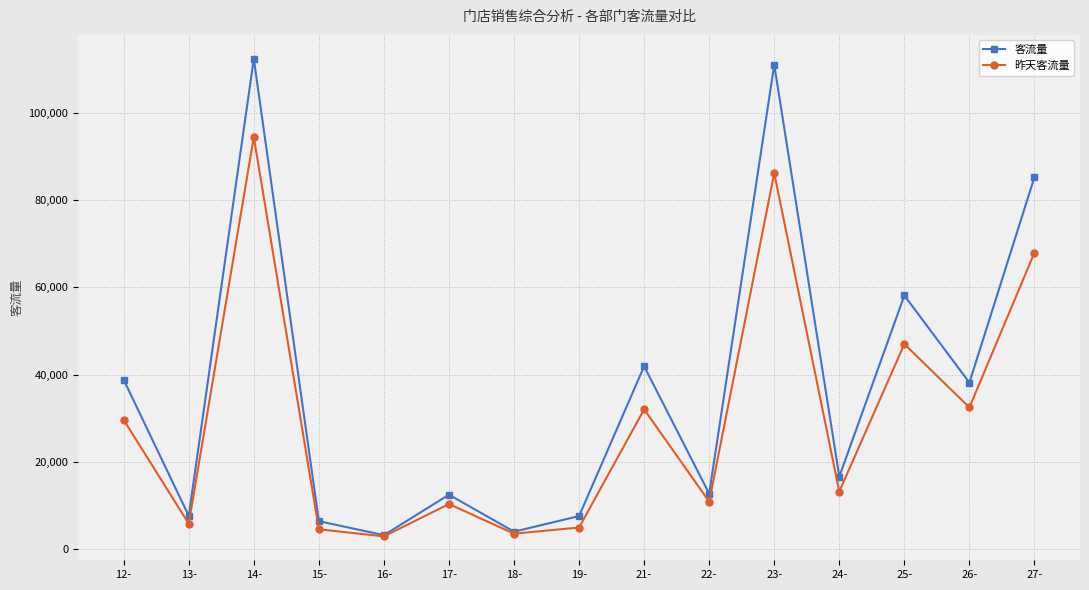

Which series has the largest range (max minus min)?

客流量